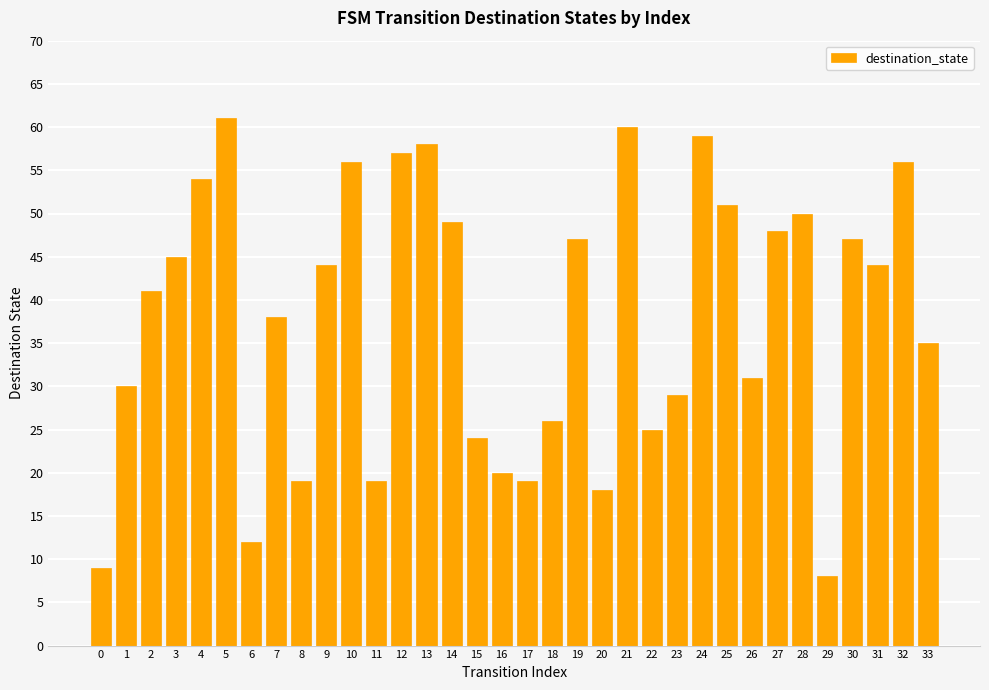

What is the difference between the maximum and second lowest values?

52